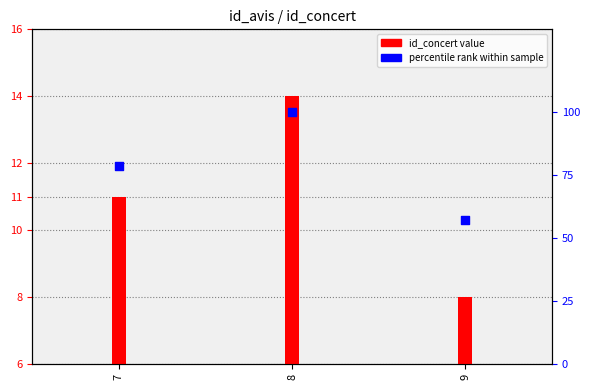

Is the value of id_concert at 9 greater than the value of percentile rank at 7?

No